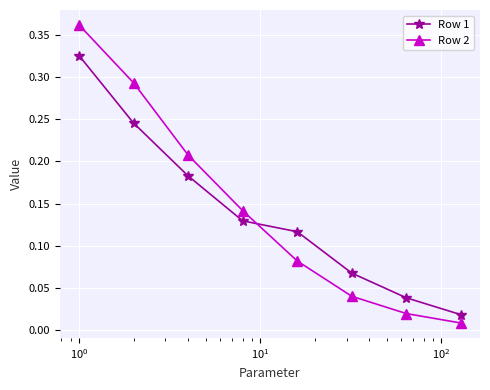

Which series has the largest total across all categories?

Row 2